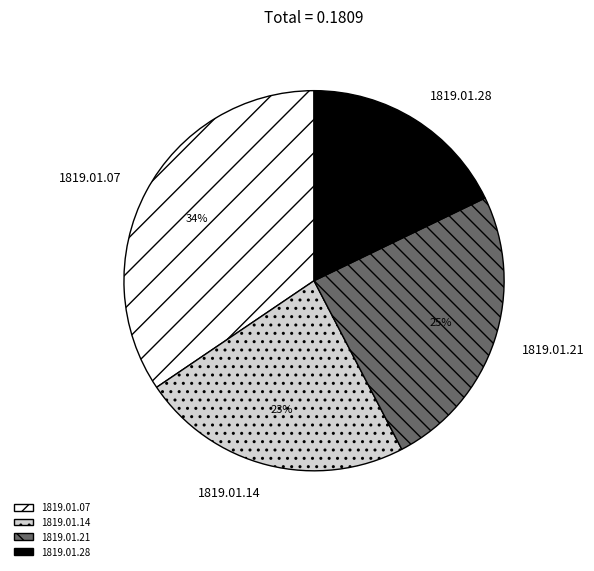

Which slice is the smallest?

1819.01.28